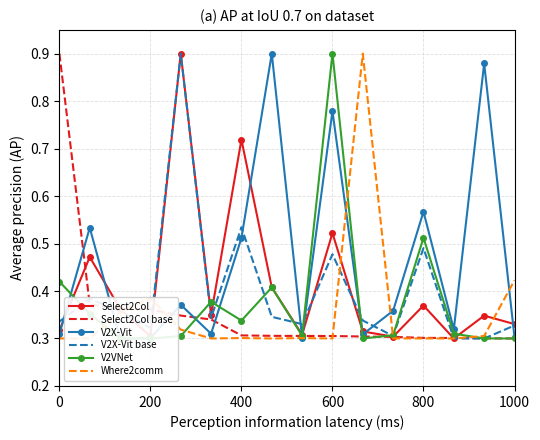

True or false: V2VNet has a value of 0.7 at 800.

False